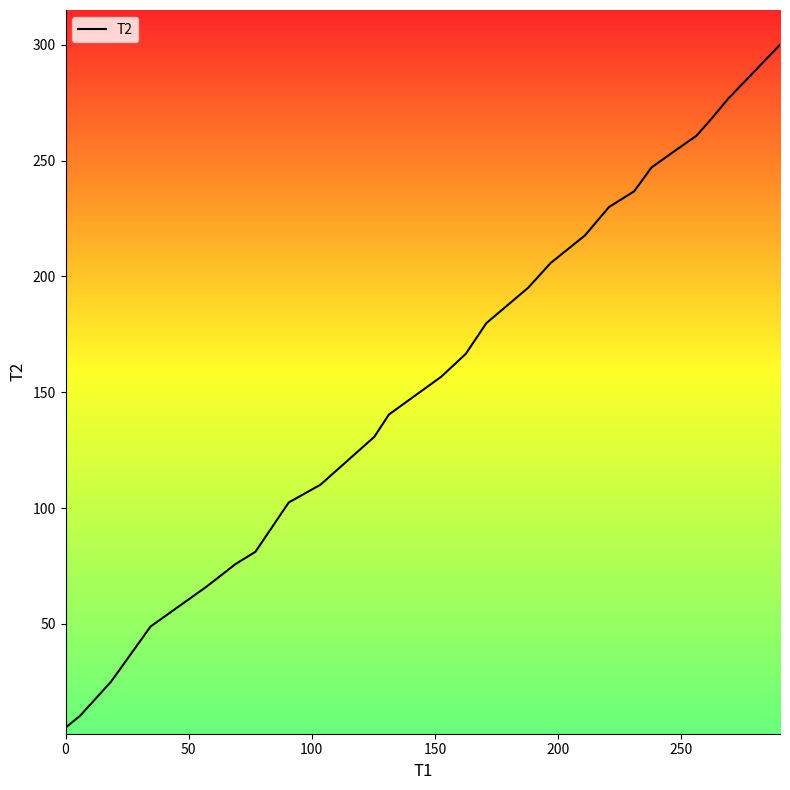

Is this an area chart (filled region under the line)?

No